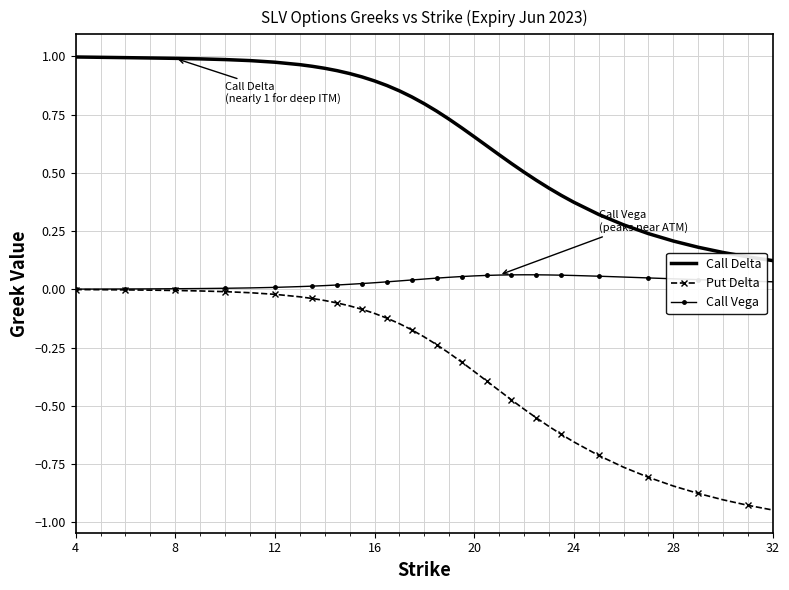

Which series has the largest total across all categories?

Call Delta